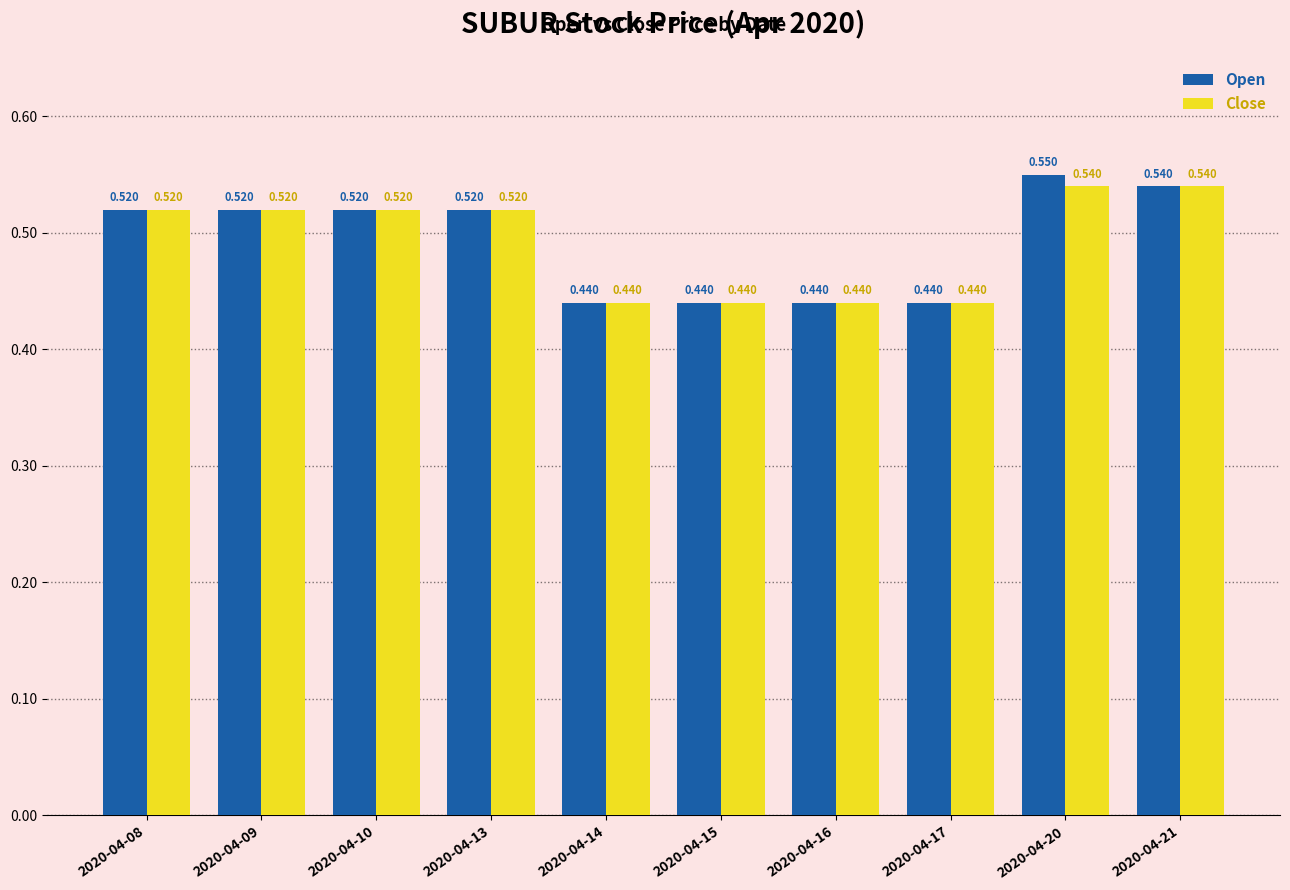

How many distinct data groups are displayed?

2